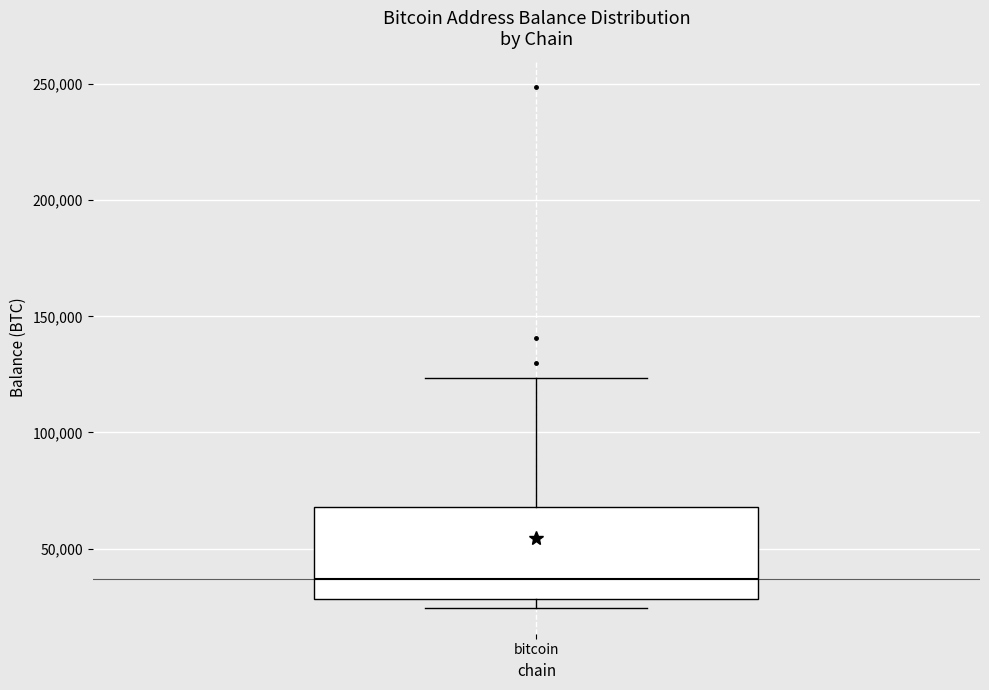

Transcribe this box plot: give where the median line is, the range the box spans, and where the two whiskers end, as read against the y-axis. The values are not printed on the chart, so give them approximately, as read against the axis.

median 35000, box 30000 to 70000, whiskers 25000 to 125000